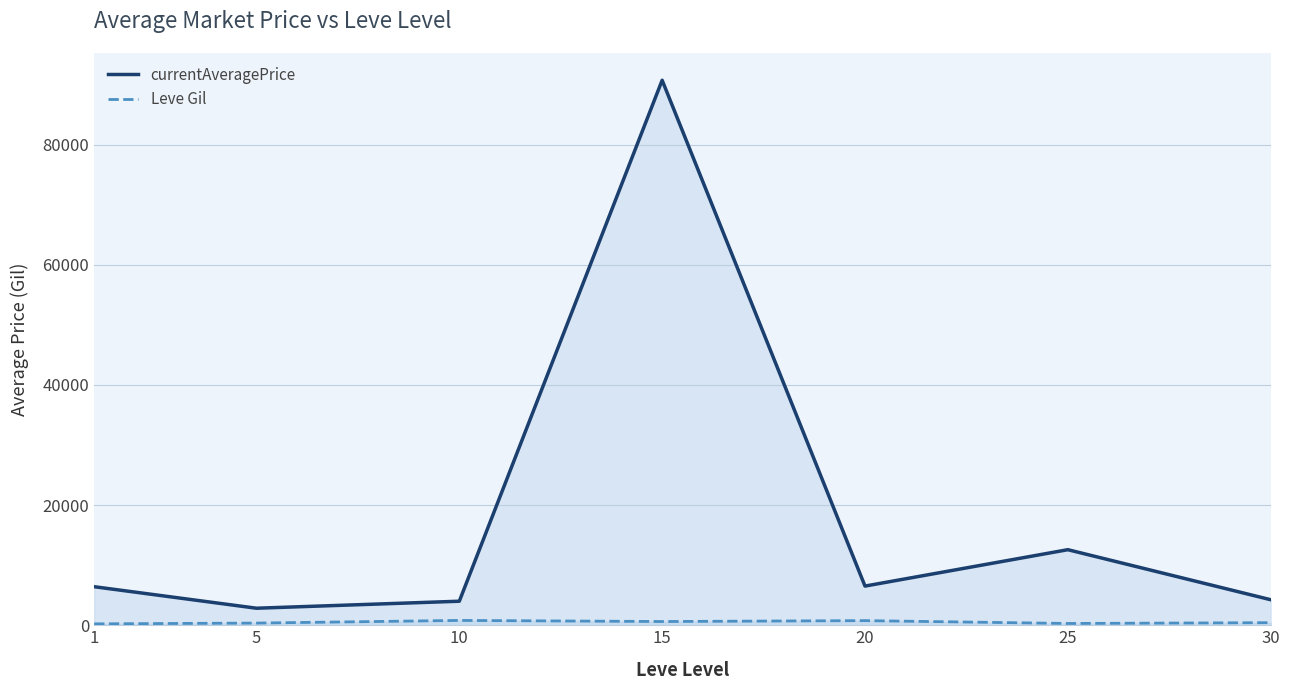

Rank the categories by Leve Gil value from lowest to highest.

1, 25, 5, 30, 15, 20, 10